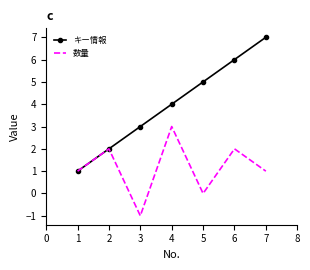

What are all the series names shown in the legend?

キー情報, 数量